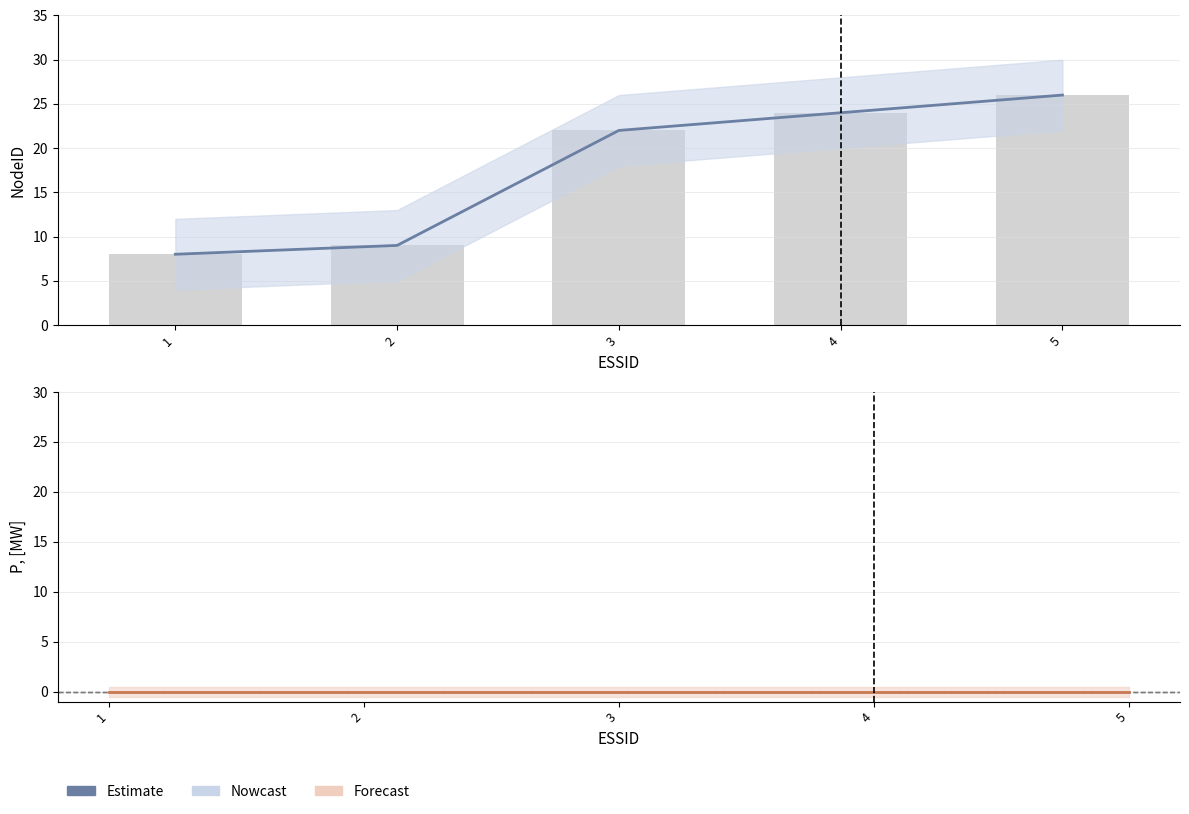

What is the sum of all values?

89